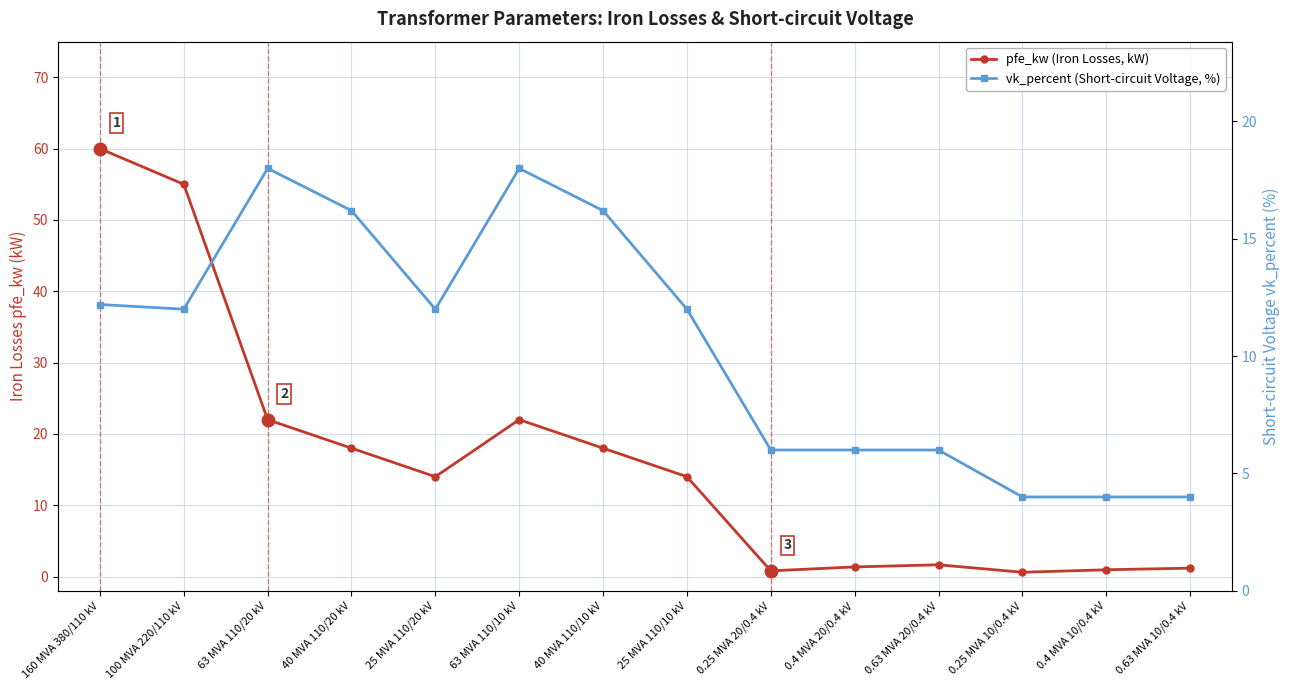

What are all the series names shown in the legend?

pfe_kw (Iron Losses, kW), vk_percent (Short-circuit Voltage, %)